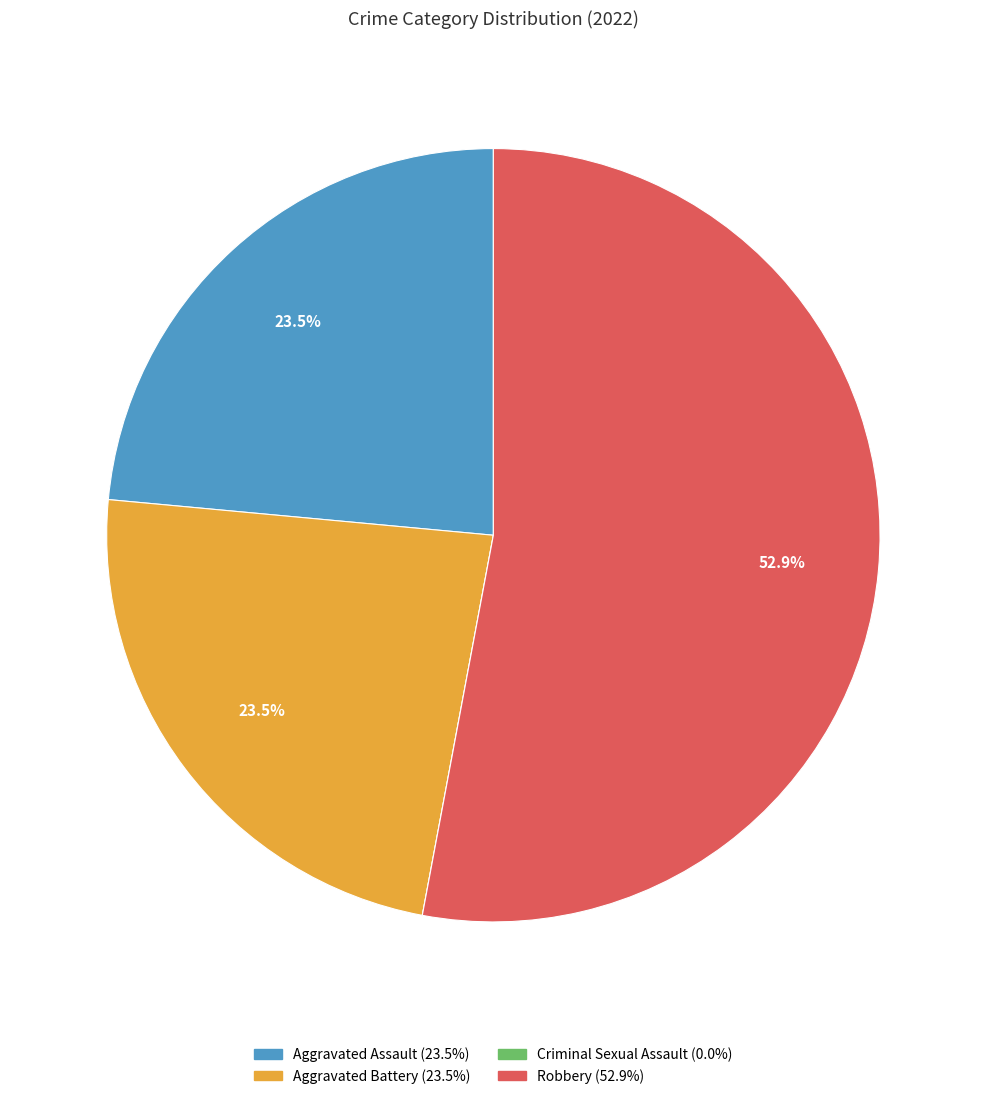

To the nearest percent, what is the difference between the Robbery and Aggravated Assault slice percentages?

29%